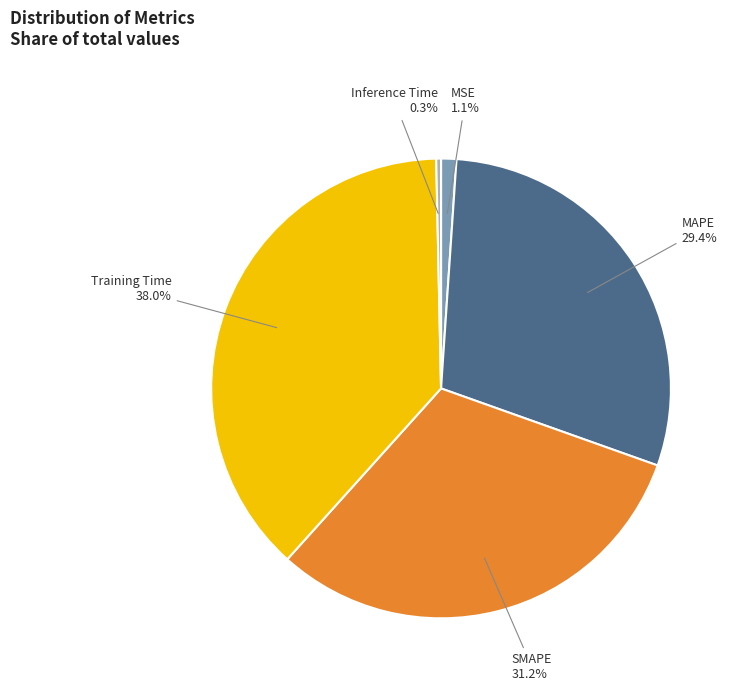

Is SMAPE the majority of the pie?

No